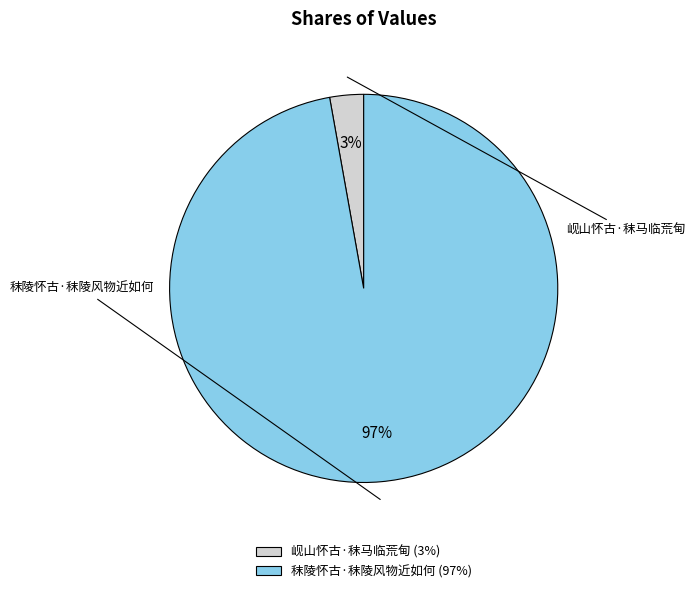

Combined, do 秣陵怀古·秣陵风物近如何 and 岘山怀古·秣马临荒甸 account for over 50%?

Yes